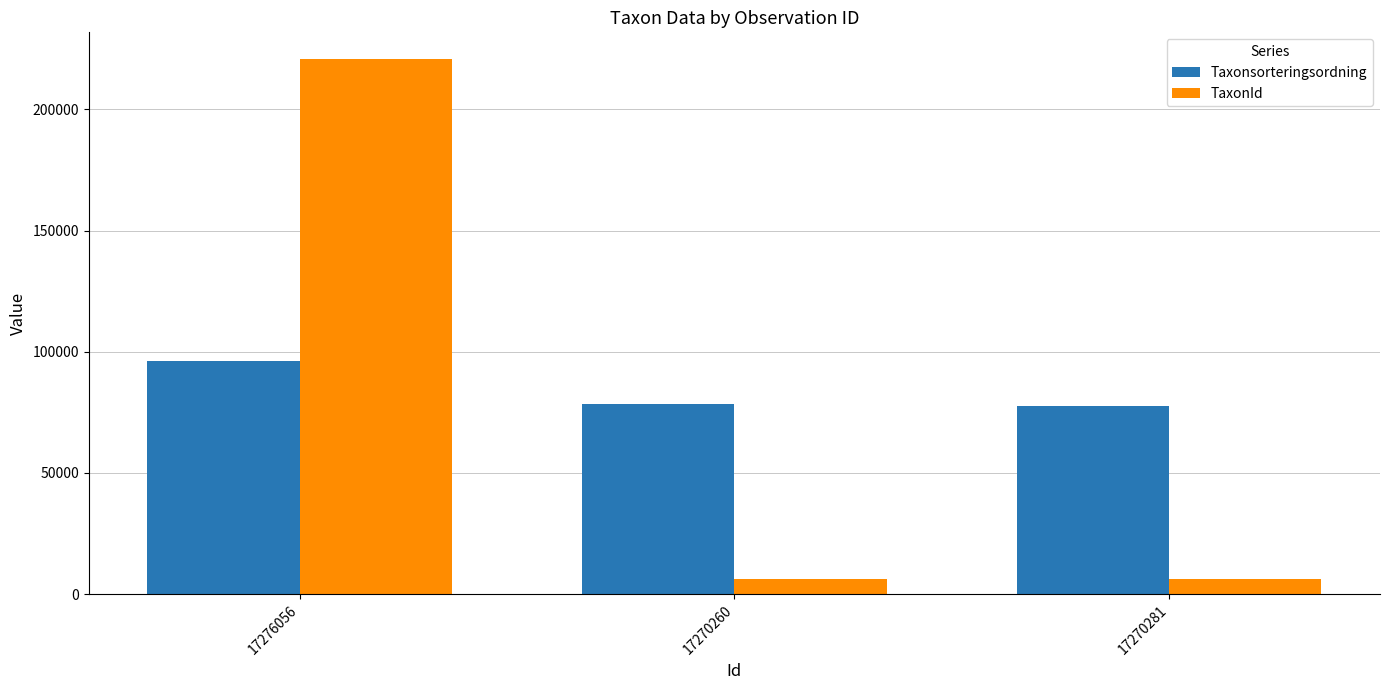

Which series has the largest total across all categories?

Taxonsorteringsordning